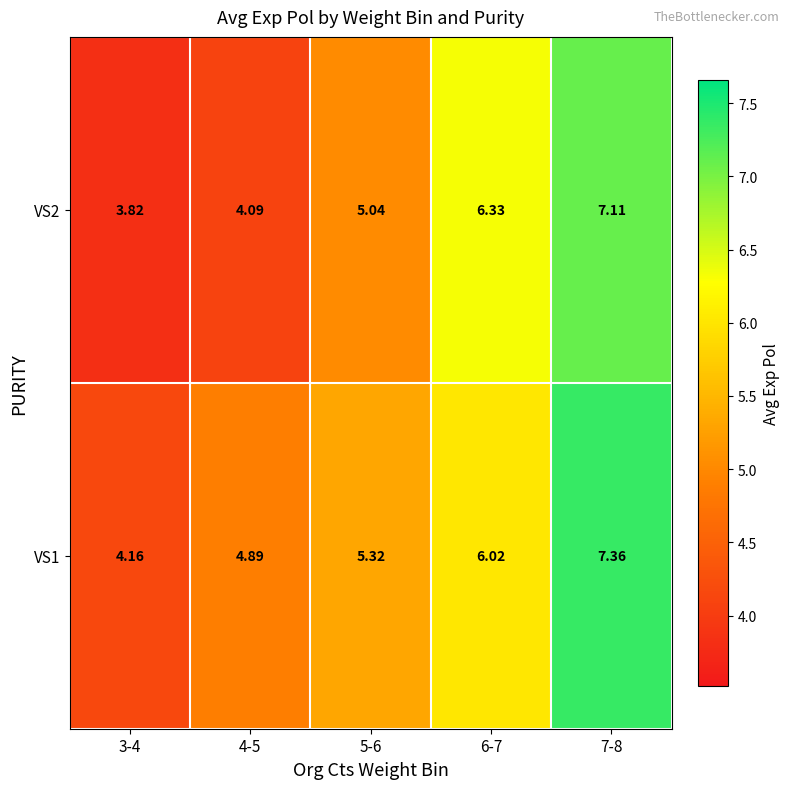

How many distinct data groups are displayed?

2